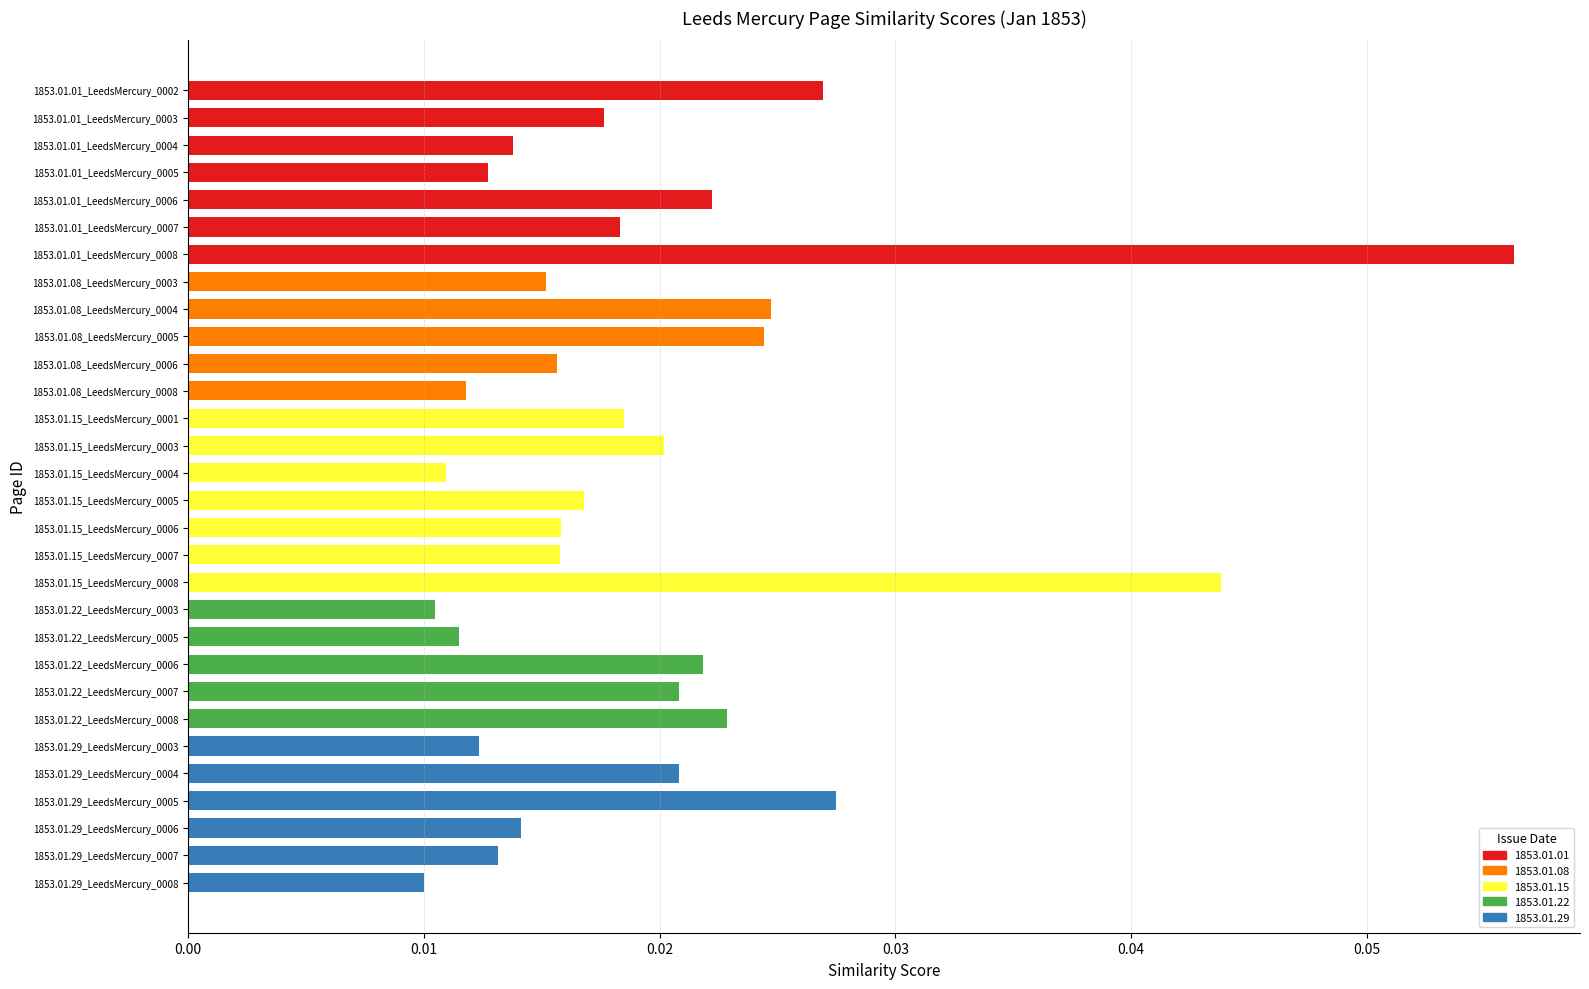

Does the chart contain any negative values?

No